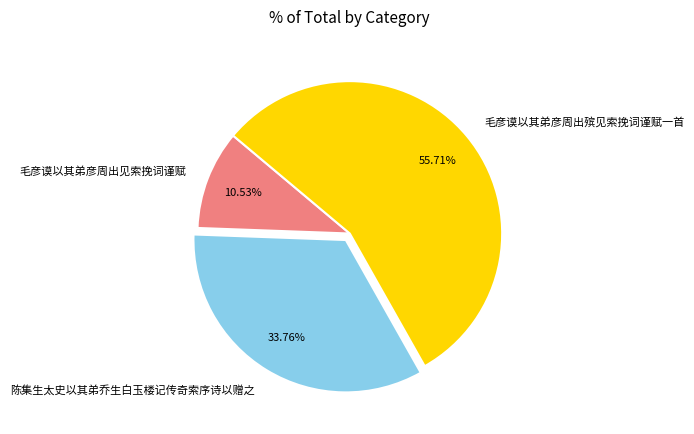

Between 毛彦谟以其弟彦周出见索挽词谨赋 and 陈集生太史以其弟乔生白玉楼记传奇索序诗以赠之, which is larger?

陈集生太史以其弟乔生白玉楼记传奇索序诗以赠之